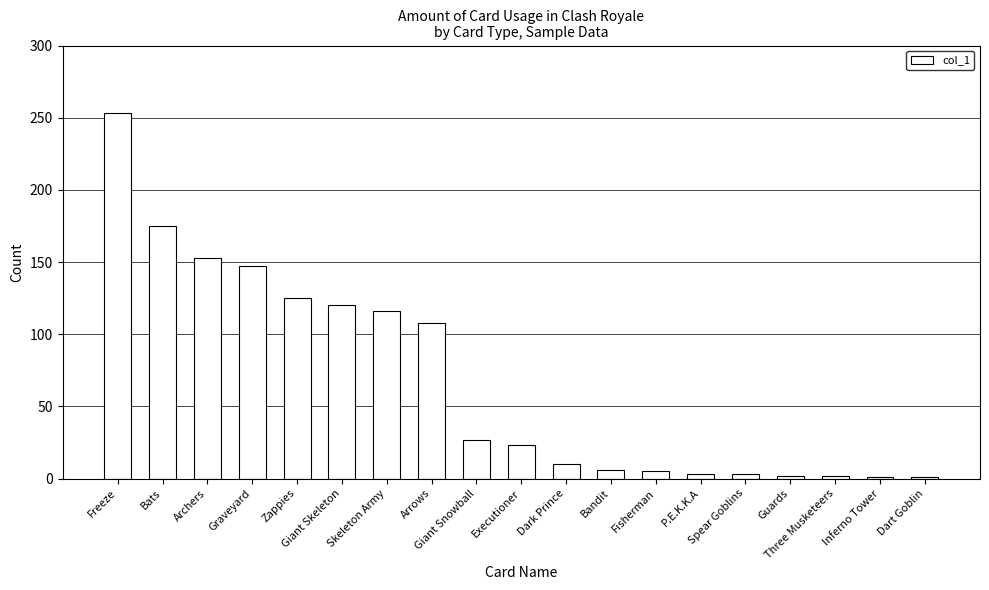

What is the sum of all values?

1280